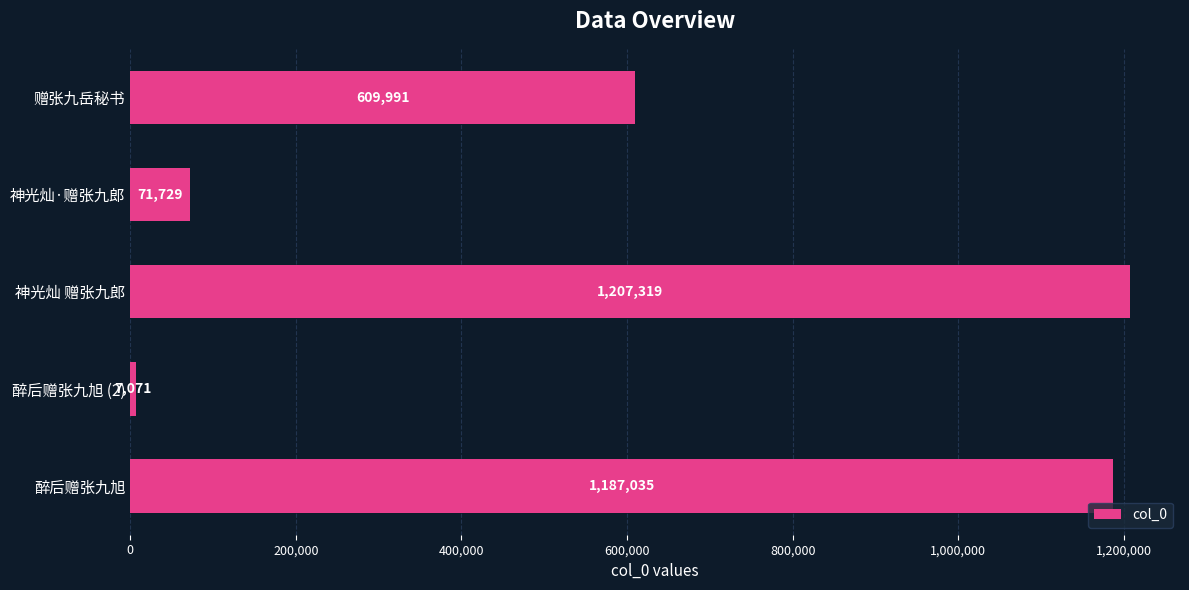

At which label is the value closest to 607195?

赠张九岳秘书